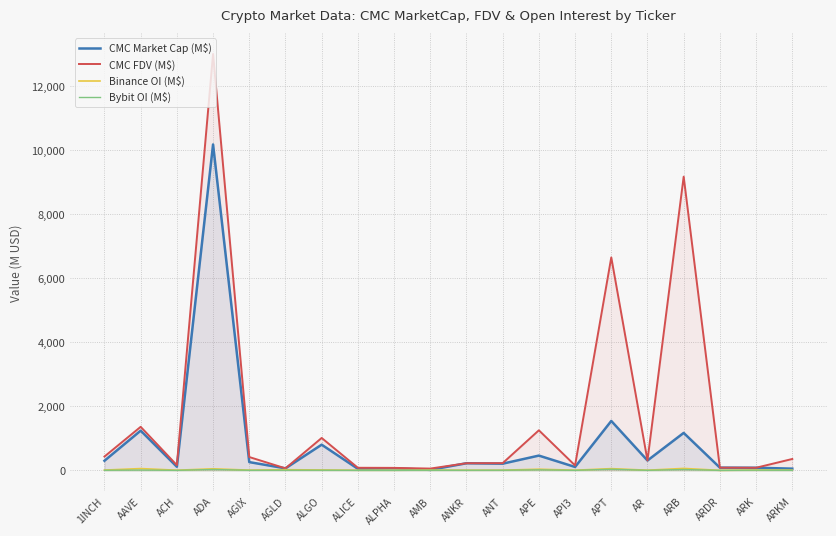

List the series in order of their peak value, lowest first.

Bybit OI (M$), Binance OI (M$), CMC Market Cap (M$), CMC FDV (M$)